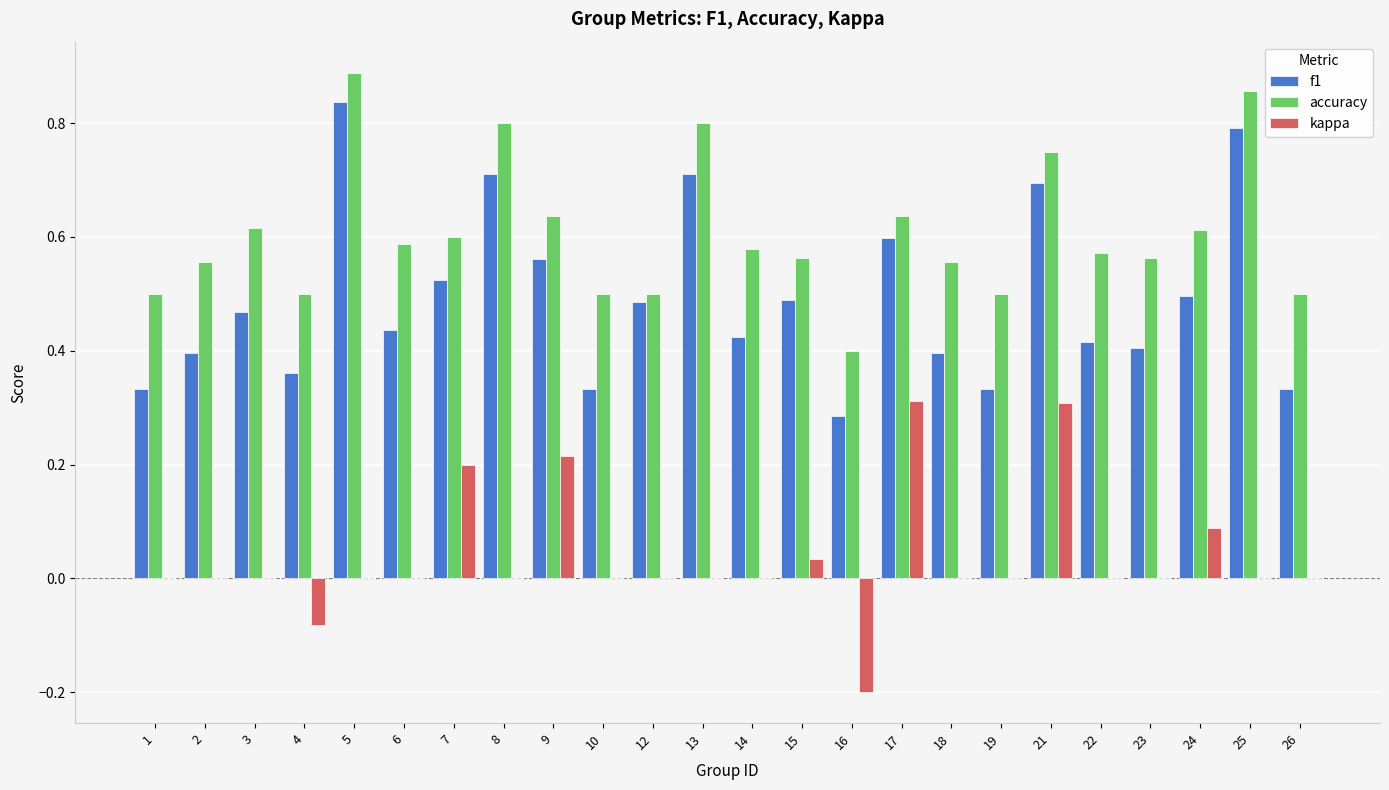

True or false: kappa has a value of 0.0 at 25.

True